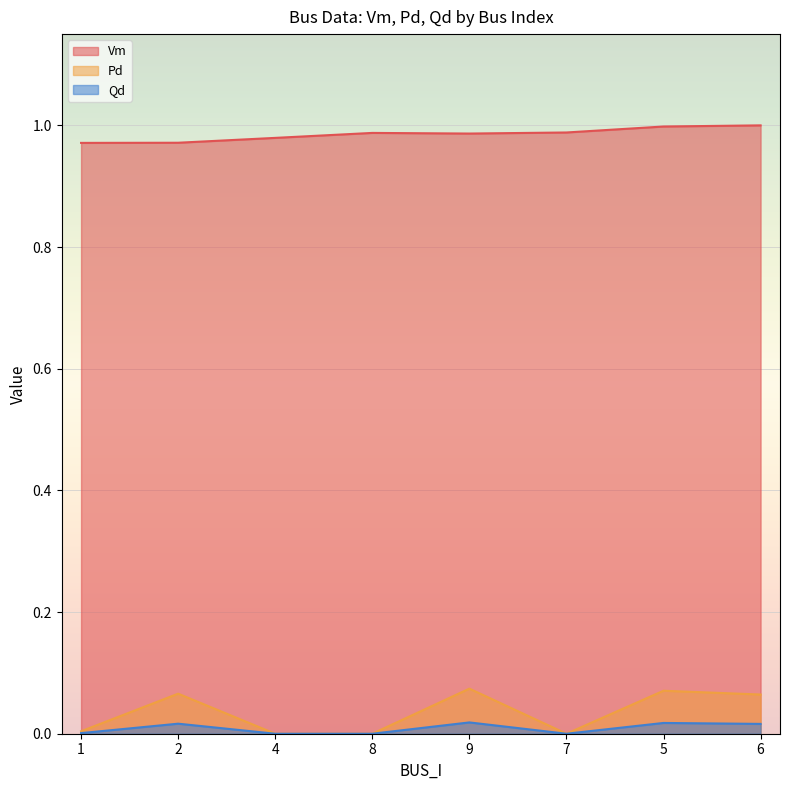

Reading left to right, extract all data points from this chart.

Vm: 1=1.0	2=1.0	4=1.0	8=1.0	9=1.0	7=1.0	5=1.0	6=1.0
Pd: 1=0.0	2=0.1	4=0.0	8=0.0	9=0.1	7=0.0	5=0.1	6=0.1
Qd: 1=0.0	2=0.0	4=0.0	8=0.0	9=0.0	7=0.0	5=0.0	6=0.0